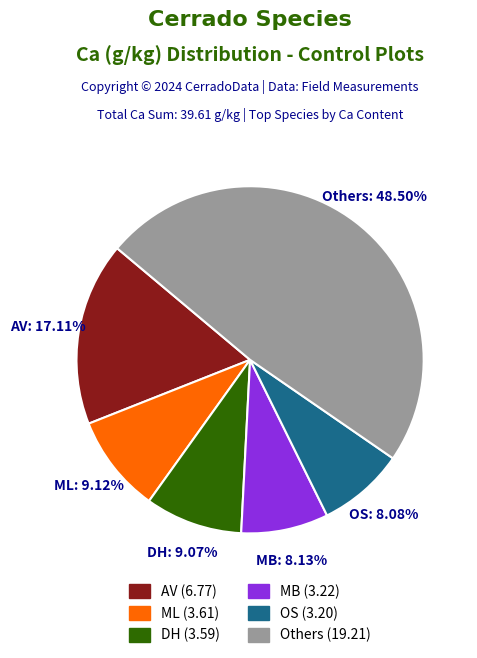

Does any single category account for the majority?

No